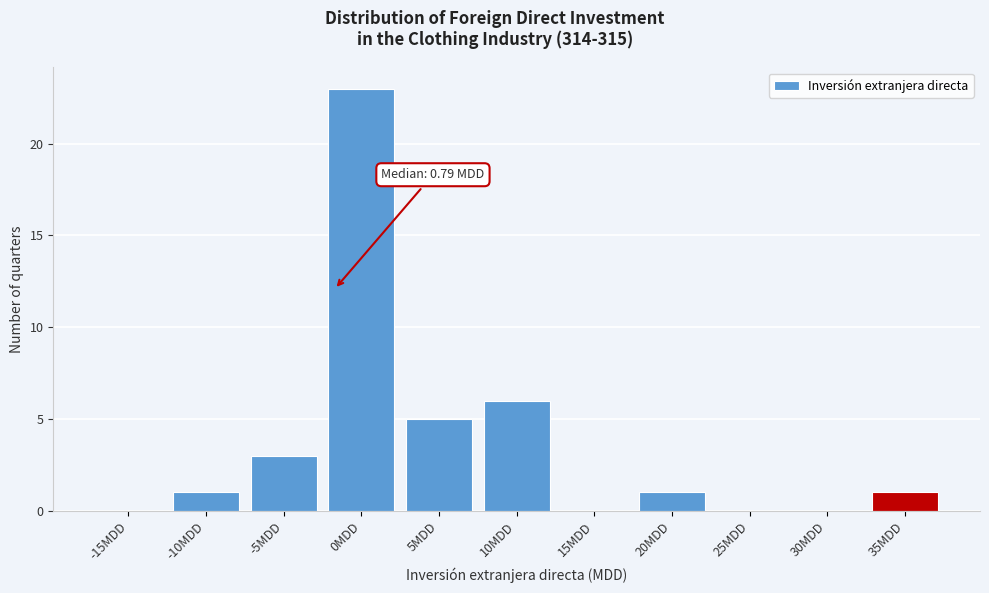

Reading left to right, what are all the values shown in this chart?

-15MDD=0	-10MDD=1	-5MDD=3	0MDD=23	5MDD=5	10MDD=6	15MDD=0	20MDD=1	25MDD=0	30MDD=0	35MDD=1